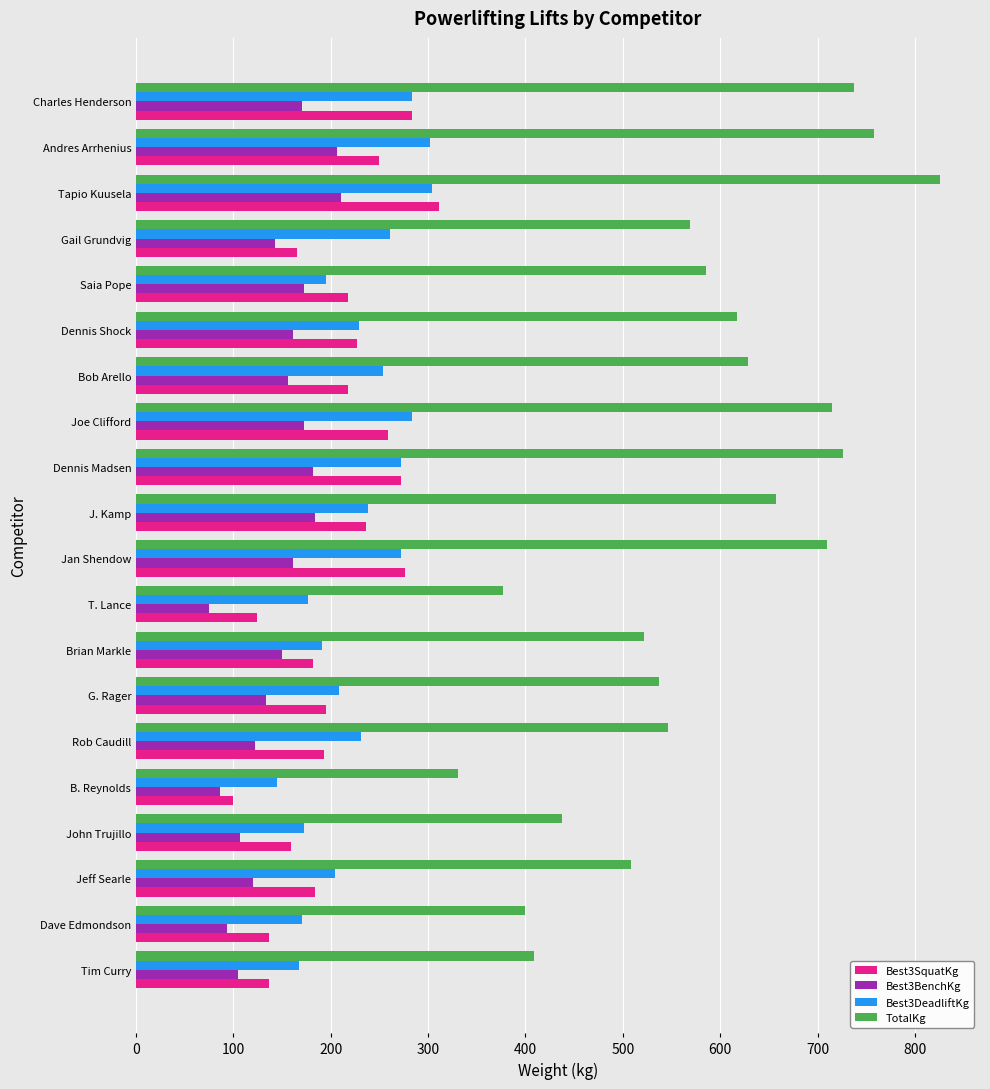

Which series has the largest total across all categories?

TotalKg